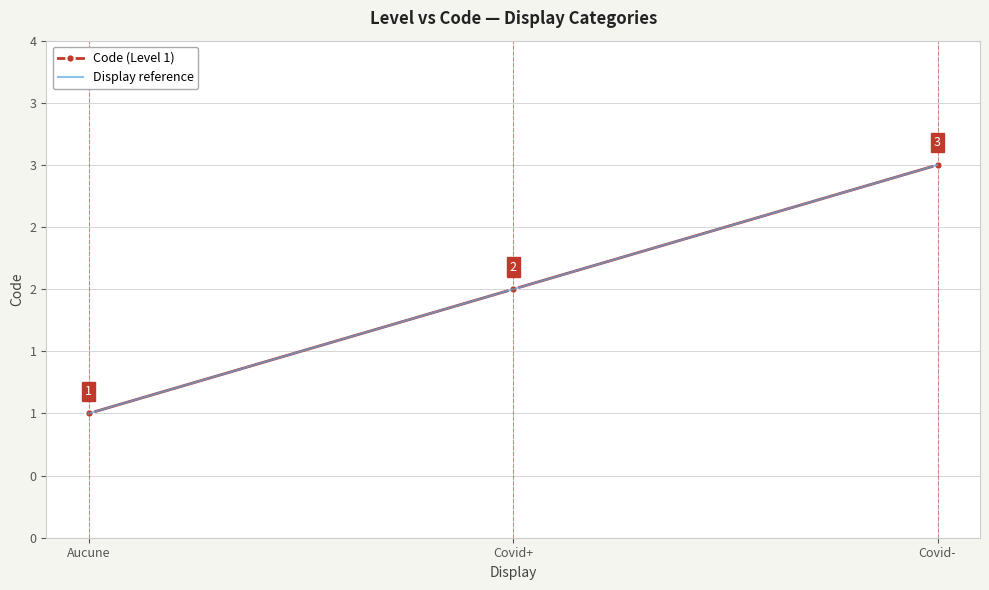

Which series has the widest spread of values?

Code (Level 1)